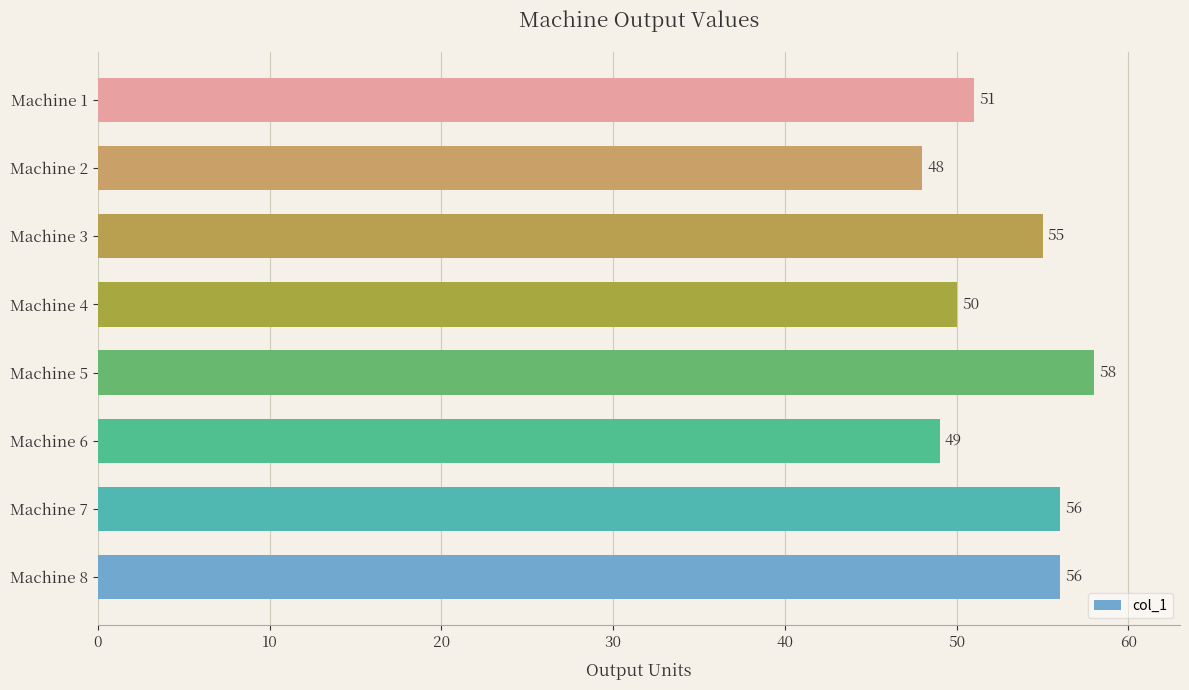

Reading bottom to top, extract all data points from this chart.

56	56	49	58	50	55	48	51